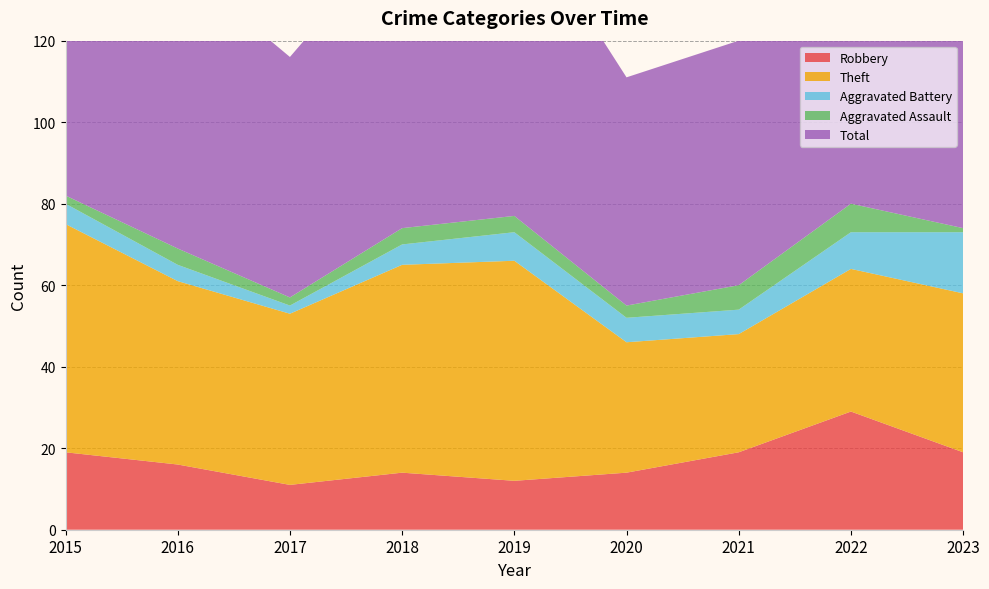

Reading left to right, transcribe all the data shown in this chart.

Robbery: 19	16	11	14	12	14	19	29	19
Theft: 56	45	42	51	54	32	29	35	39
Aggravated Battery: 5	4	2	5	7	6	6	9	15
Aggravated Assault: 2	4	2	4	4	3	6	7	1
Total: 82	70	59	74	77	56	60	82	76